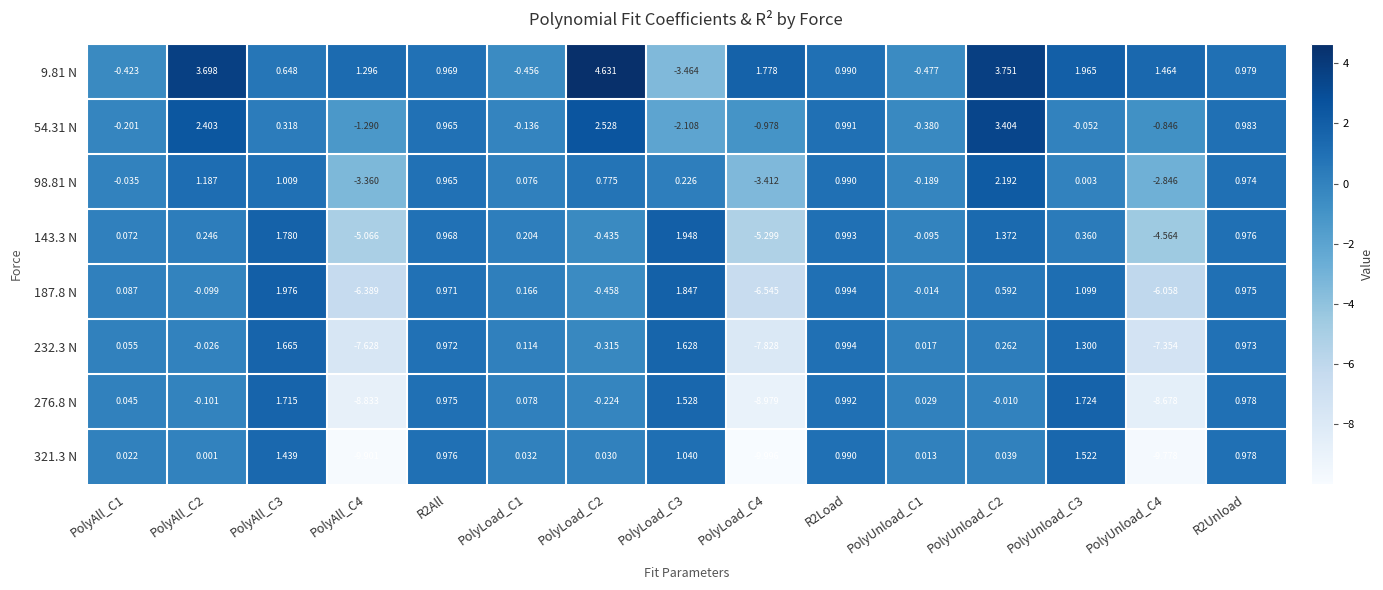

Is the value of 54.31 N at PolyLoad_C1 greater than the value of 98.81 N at PolyAll_C2?

No